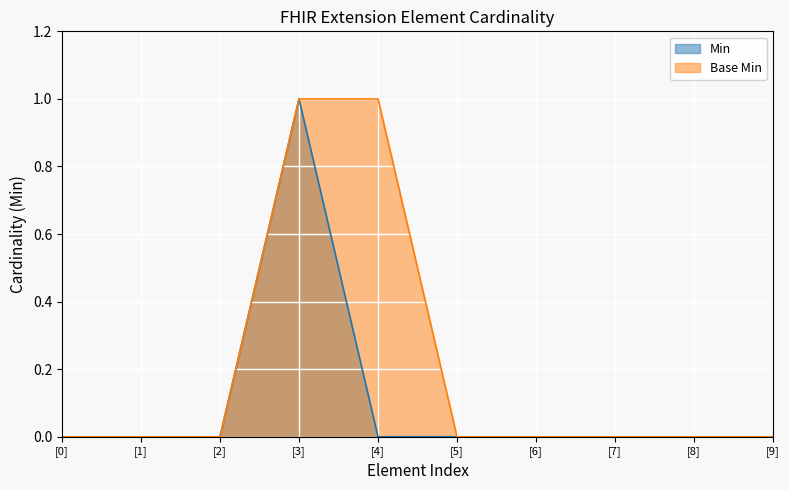

List the series in order of their overall mean, lowest first.

Min, Base Min